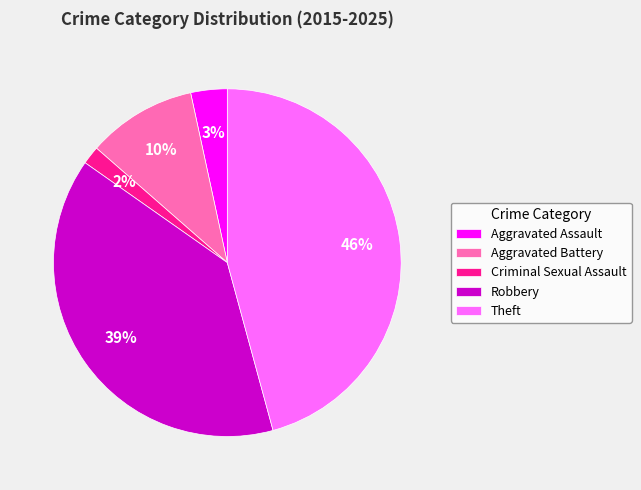

Which slice is the largest?

Theft